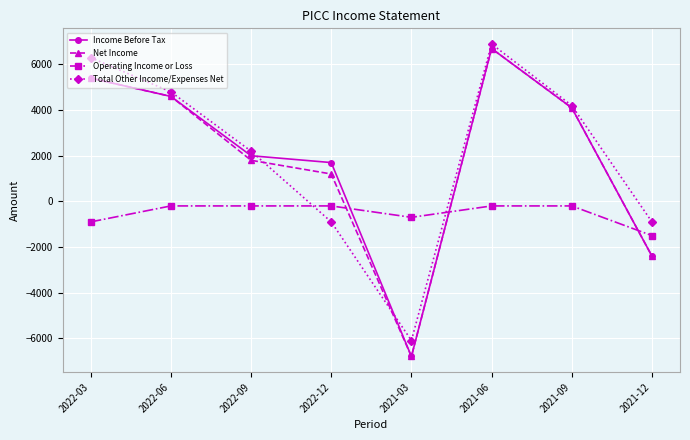

Which category has the highest value in the Income Before Tax series?

2021-06